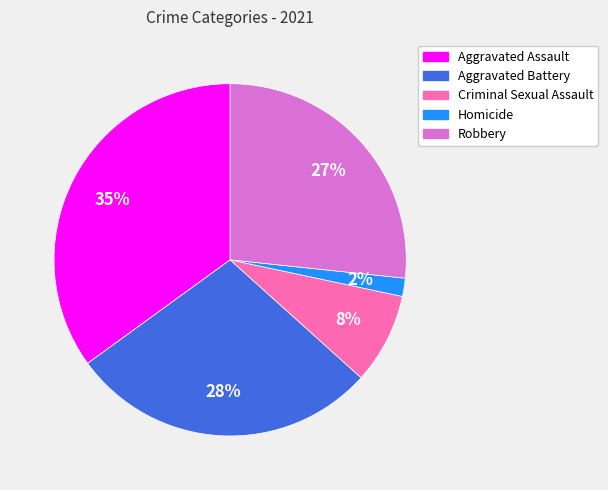

To the nearest percent, what is the combined percentage of Aggravated Battery and Aggravated Assault?

63%